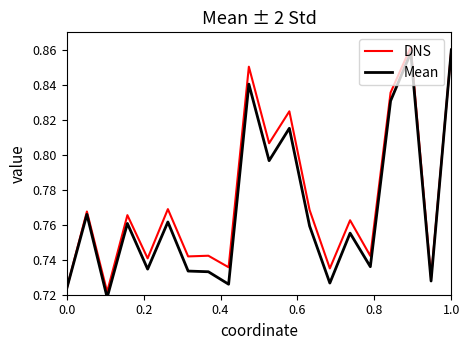

True or false: Mean has a value of 0.4 at 13.

False